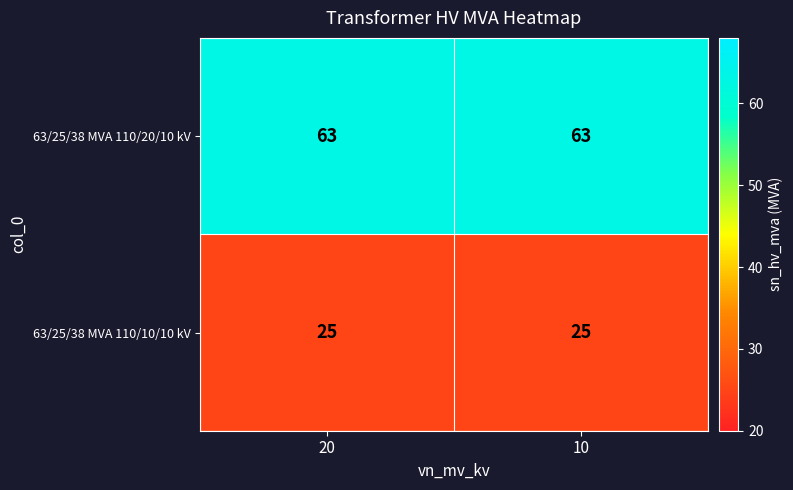

What is the average value of the 63/25/38 MVA 110/10/10 kV series?

25